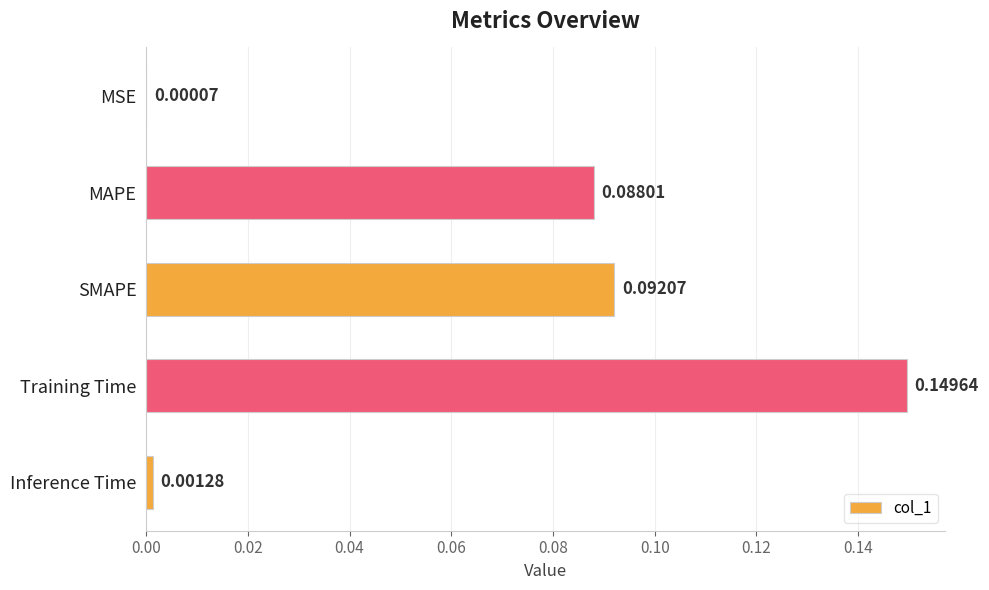

At which label is the value closest to 0?

MSE